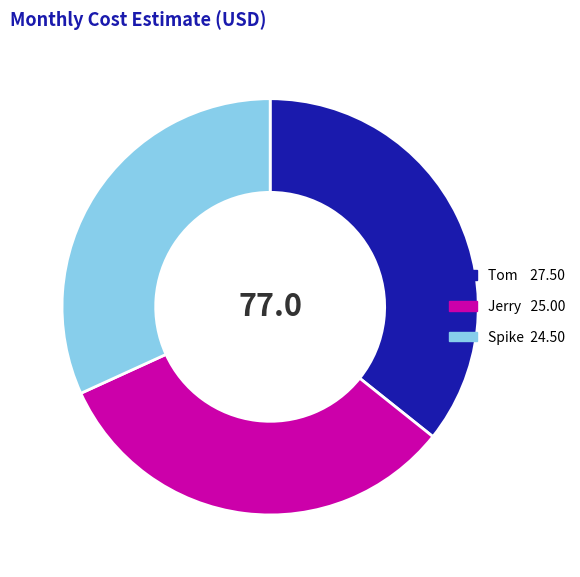

The Spike slice represents 18% of the pie. True or false?

False